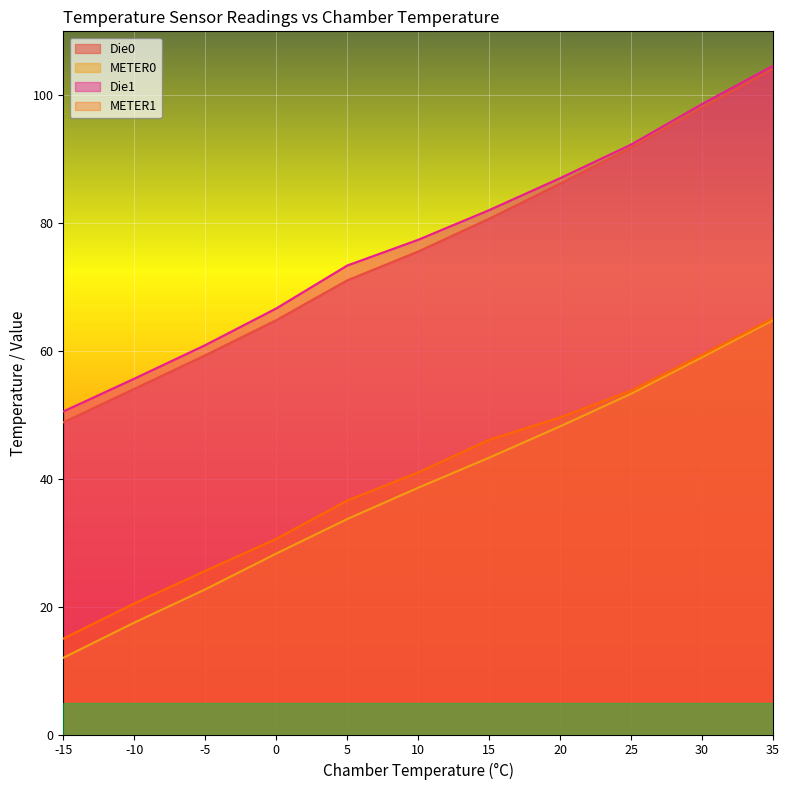

Reading left to right, extract all data points from this chart.

Die0: -15=48.8	-10=54.1	-5=59.3	0=64.8	5=71.0	10=75.6	15=80.7	20=86.2	25=91.8	30=98.0	35=104.1
METER0: -15=12.0	-10=17.5	-5=22.7	0=28.3	5=33.7	10=38.6	15=43.3	20=48.2	25=53.3	30=59.0	35=64.8
Die1: -15=50.5	-10=55.7	-5=60.9	0=66.6	5=73.4	10=77.4	15=82.0	20=87.0	25=92.3	30=98.6	35=104.6
METER1: -15=15.0	-10=20.5	-5=25.6	0=30.6	5=36.6	10=41.0	15=46.1	20=49.6	25=53.8	30=59.4	35=65.1